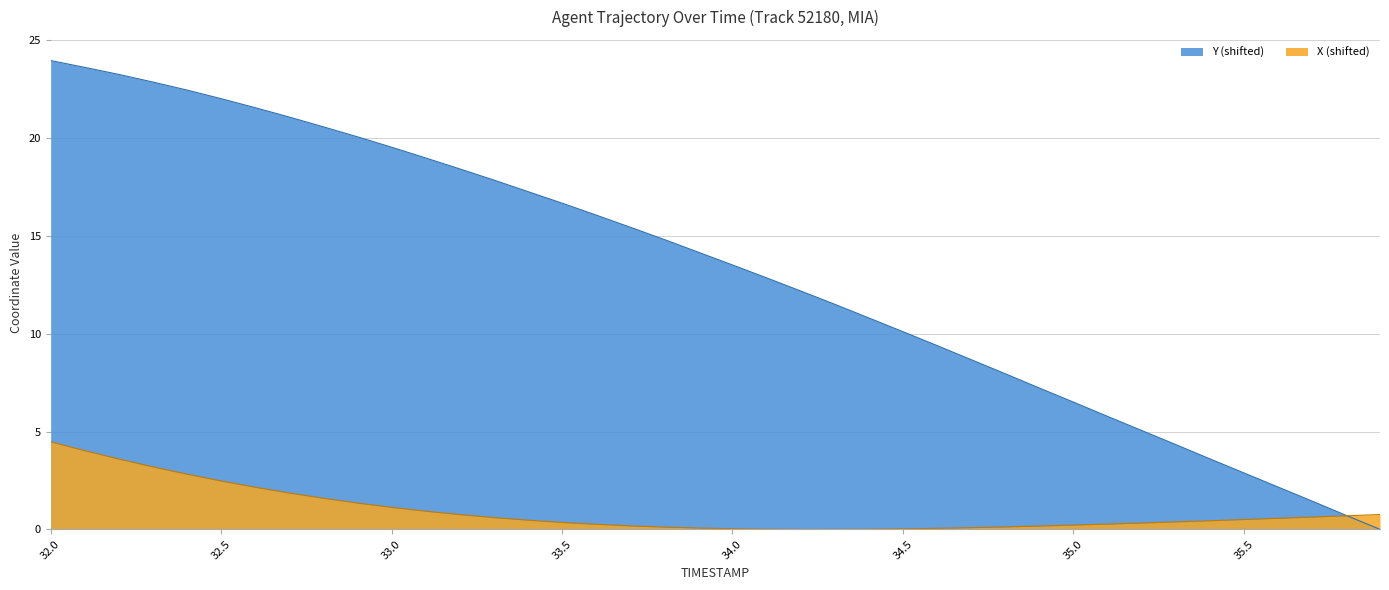

What is the sum of the TIMESTAMP values at 35.7 and 32.6?

23.0